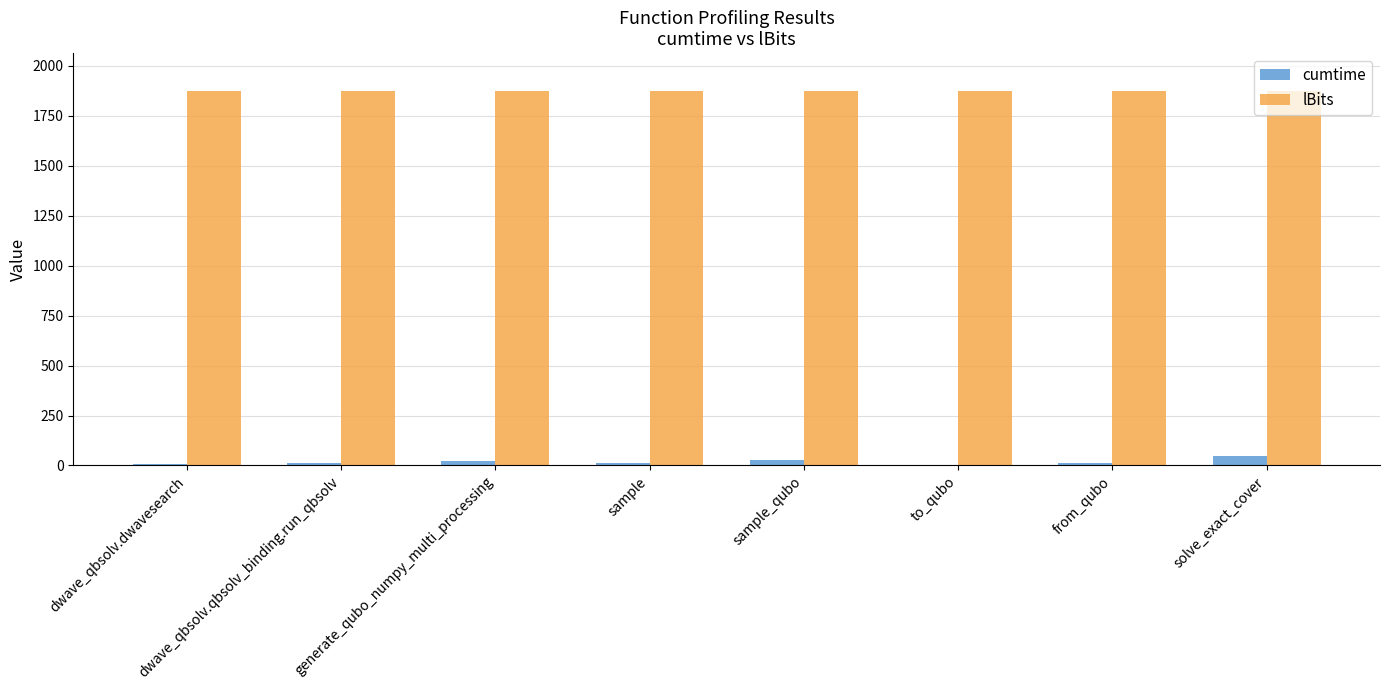

Which series has the largest total across all categories?

lBits